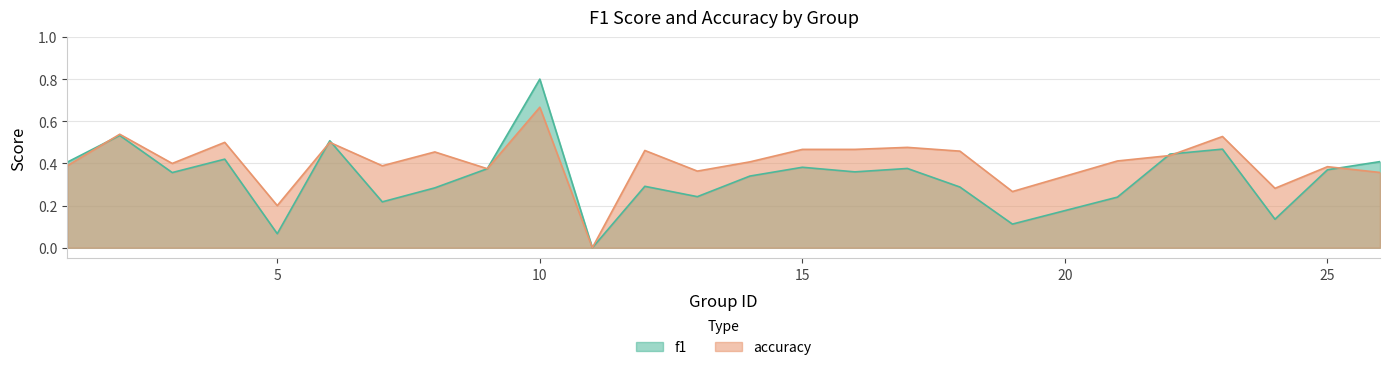

At which label does f1 reach its minimum?

11